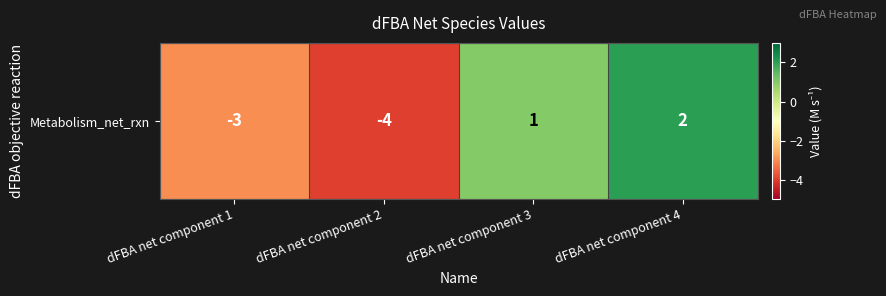

At which category does the chart reach its peak across all series?

dFBA net component 4